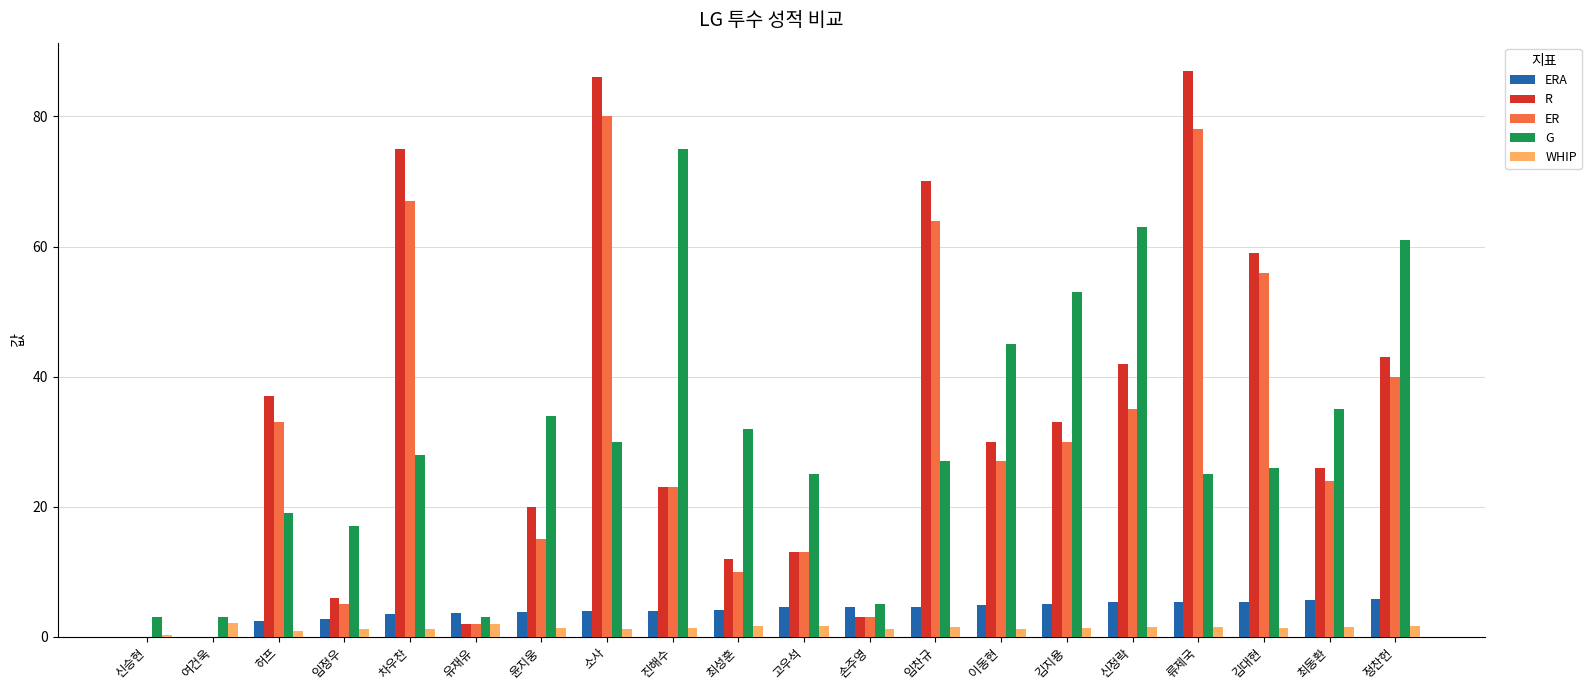

What are all the series names shown in the legend?

ERA, R, ER, G, WHIP